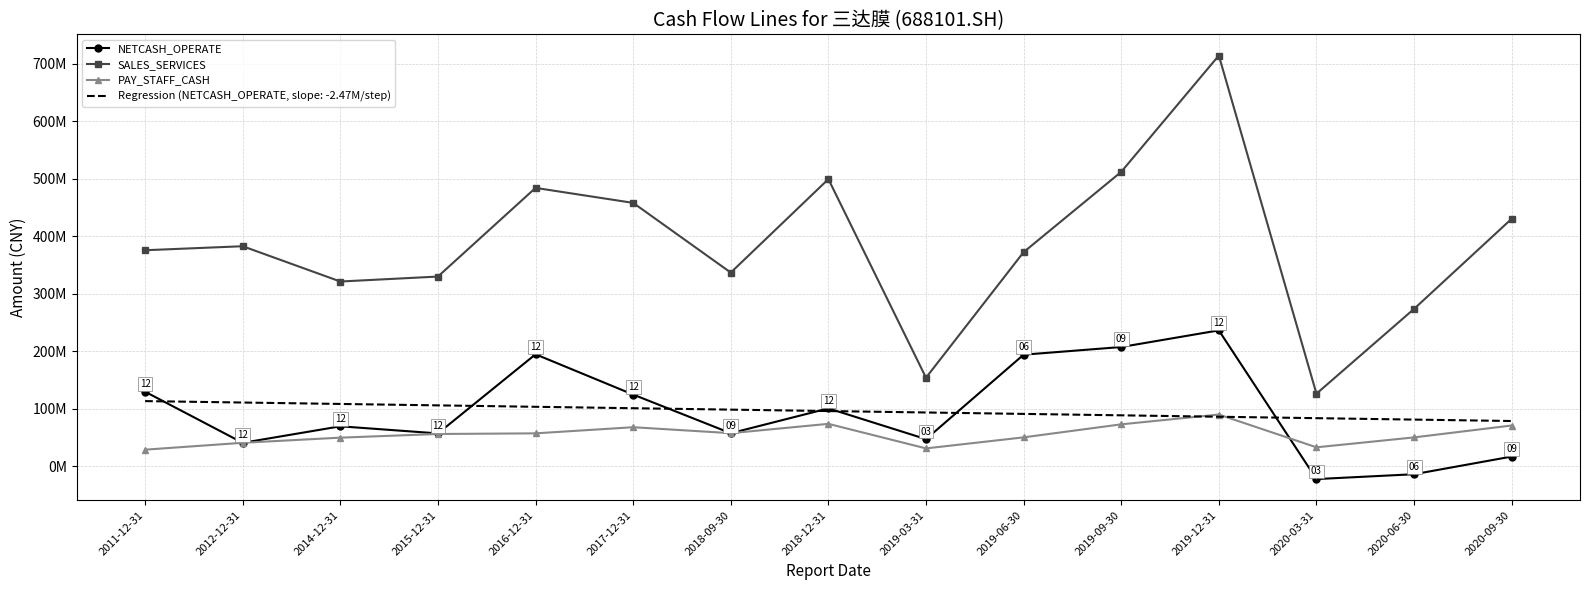

What is the sum of all PAY_STAFF_CASH values?

828486140.0